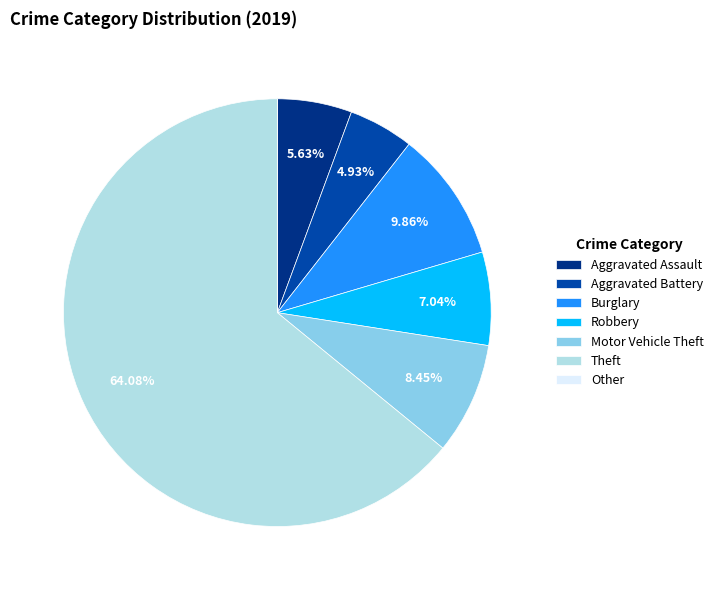

To the nearest percent, what is the average slice percentage?

14%